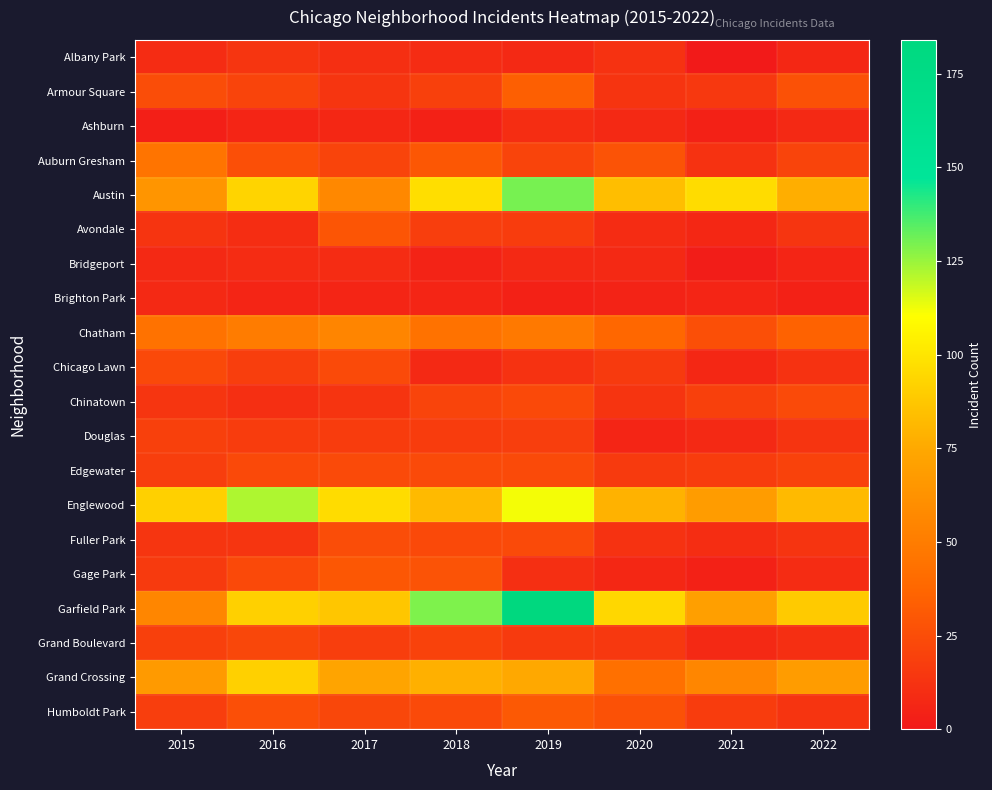

Reading right to left, transcribe all the data shown in this chart.

Albany Park: 2022=7	2021=1	2020=12	2019=8	2018=9	2017=11	2016=14	2015=9
Armour Square: 2022=27	2021=15	2020=13	2019=34	2018=19	2017=14	2016=21	2015=25
Ashburn: 2022=8	2021=4	2020=8	2019=10	2018=4	2017=7	2016=6	2015=3
Auburn Gresham: 2022=21	2021=12	2020=28	2019=21	2018=30	2017=21	2016=26	2015=45
Austin: 2022=77	2021=96	2020=84	2019=130	2018=97	2017=57	2016=93	2015=64
Avondale: 2022=14	2021=7	2020=9	2019=17	2018=18	2017=29	2016=10	2015=13
Bridgeport: 2022=6	2021=2	2020=8	2019=8	2018=5	2017=9	2016=9	2015=8
Brighton Park: 2022=4	2021=6	2020=5	2019=4	2018=6	2017=6	2016=6	2015=8
Chatham: 2022=35	2021=26	2020=38	2019=48	2018=44	2017=55	2016=50	2015=44
Chicago Lawn: 2022=12	2021=7	2020=16	2019=12	2018=8	2017=24	2016=18	2015=23
Chinatown: 2022=24	2021=19	2020=13	2019=23	2018=21	2017=13	2016=11	2015=14
Douglas: 2022=13	2021=8	2020=6	2019=18	2018=17	2017=17	2016=17	2015=19
Edgewater: 2022=20	2021=17	2020=16	2019=24	2018=24	2017=24	2016=23	2015=18
Englewood: 2022=82	2021=68	2020=79	2019=112	2018=82	2017=96	2016=122	2015=91
Fuller Park: 2022=13	2021=10	2020=12	2019=24	2018=23	2017=25	2016=14	2015=14
Gage Park: 2022=9	2021=4	2020=7	2019=11	2018=28	2017=30	2016=23	2015=16
Garfield Park: 2022=89	2021=70	2020=94	2019=184	2018=129	2017=87	2016=91	2015=56
Grand Boulevard: 2022=11	2021=8	2020=15	2019=16	2018=20	2017=18	2016=22	2015=19
Grand Crossing: 2022=68	2021=56	2020=43	2019=75	2018=78	2017=73	2016=91	2015=67
Humboldt Park: 2022=13	2021=17	2020=27	2019=31	2018=24	2017=22	2016=26	2015=18